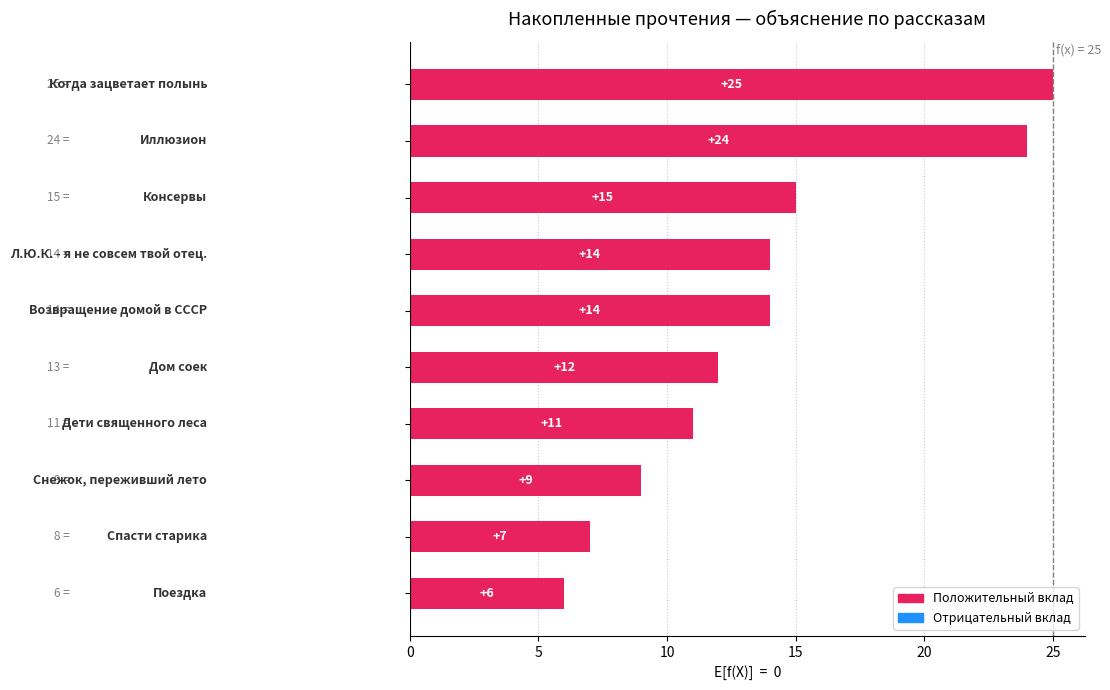

What is the sum of all values?

137